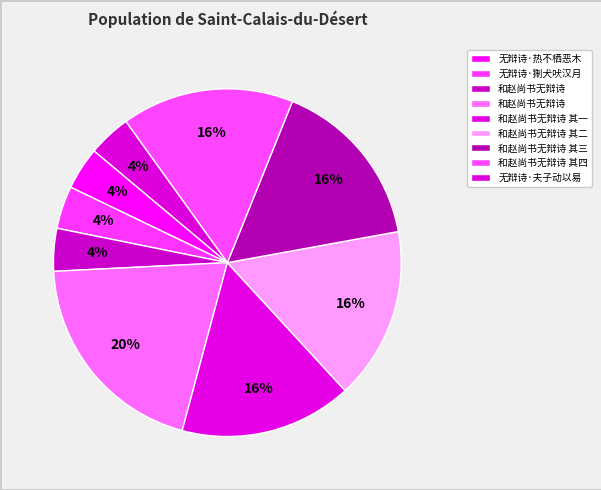

How many segments does this pie chart have?

9